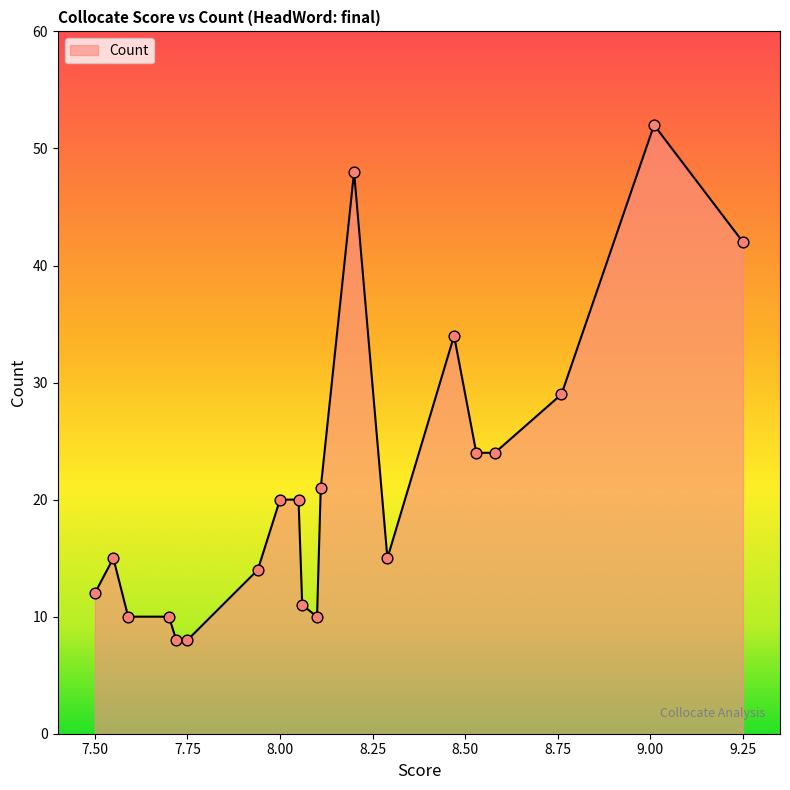

What is the difference between the maximum and minimum values?

44